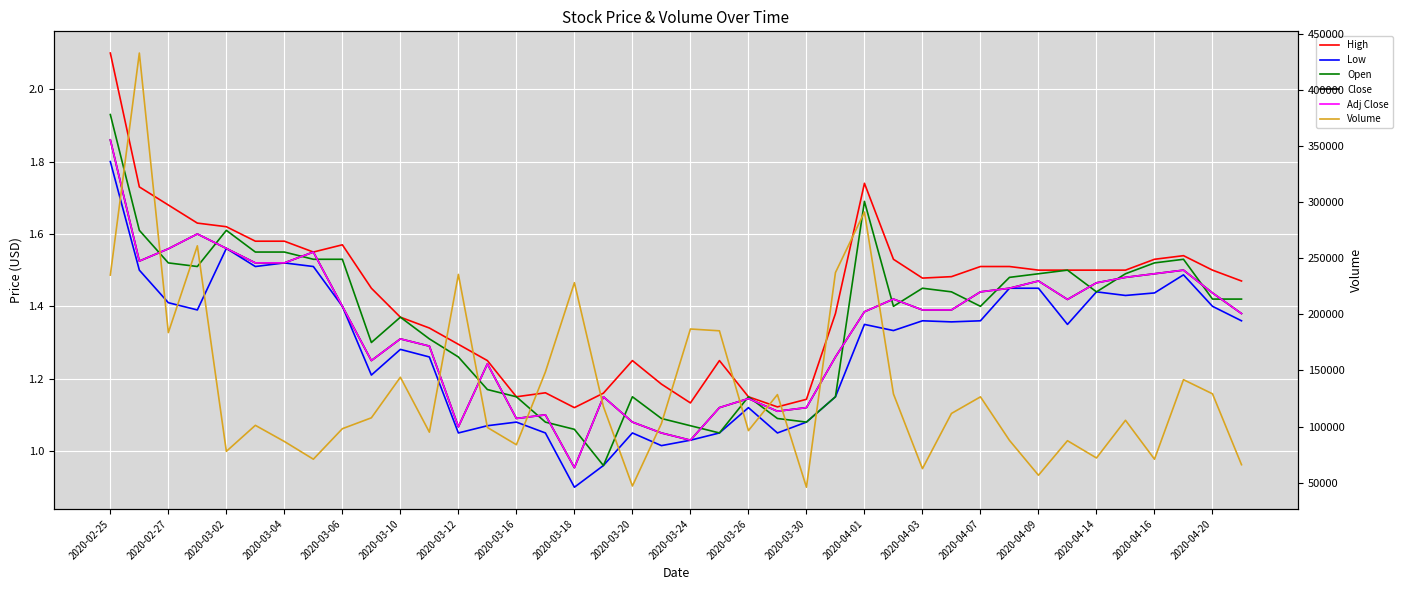

The value of Volume at 2020-03-06 is 39161.6. True or false?

False